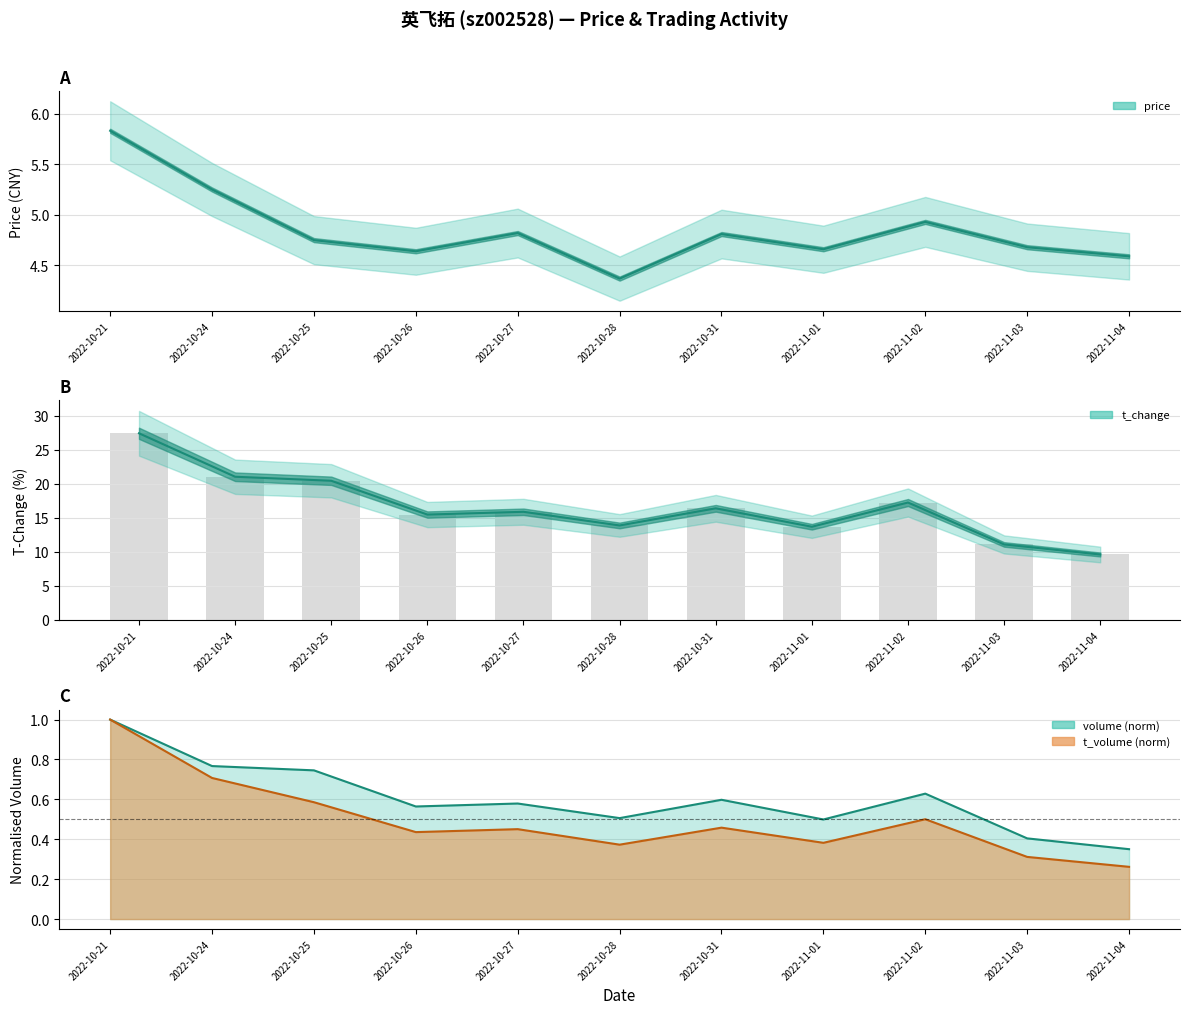

Which category has the lowest value in the volume series?

2022-11-04